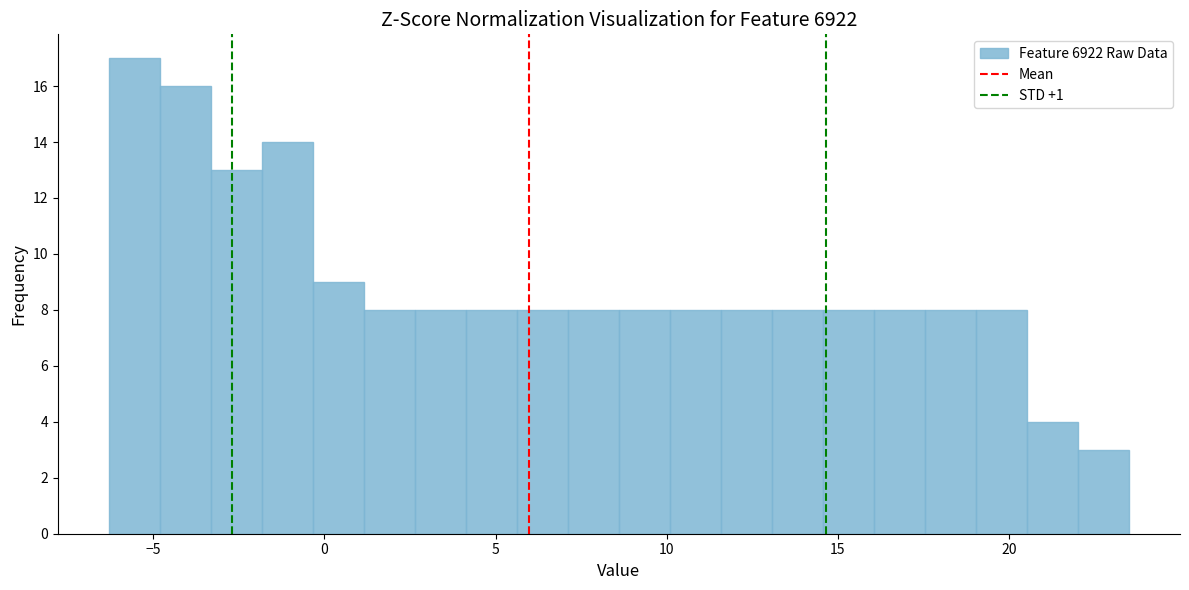

Read against the x-axis, roughly where is the centre of the tallest bar?

-5.5